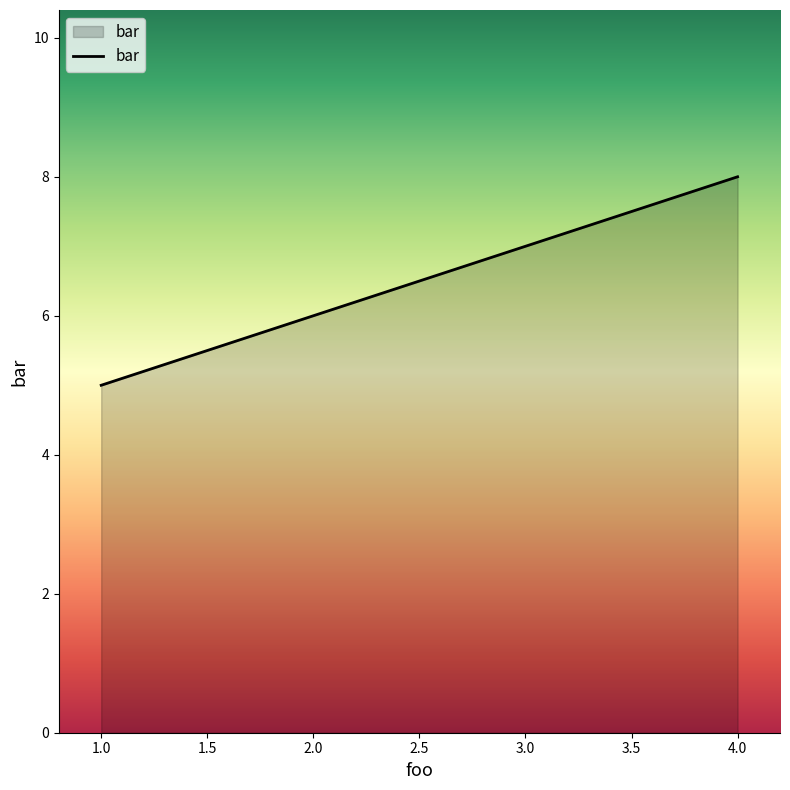

Between 4.0 and 3.0, which is larger?

4.0